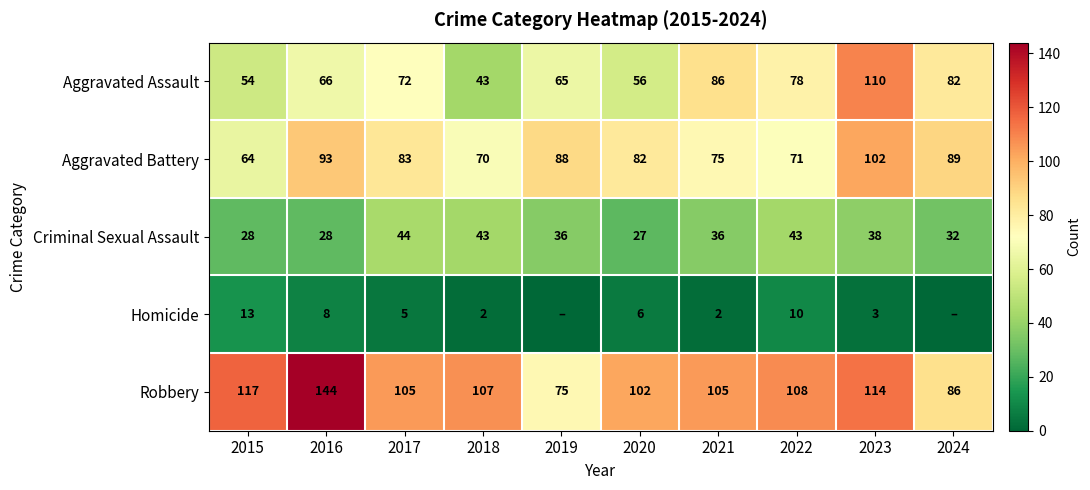

Which series changed the most between 2016 and 2021?

Robbery